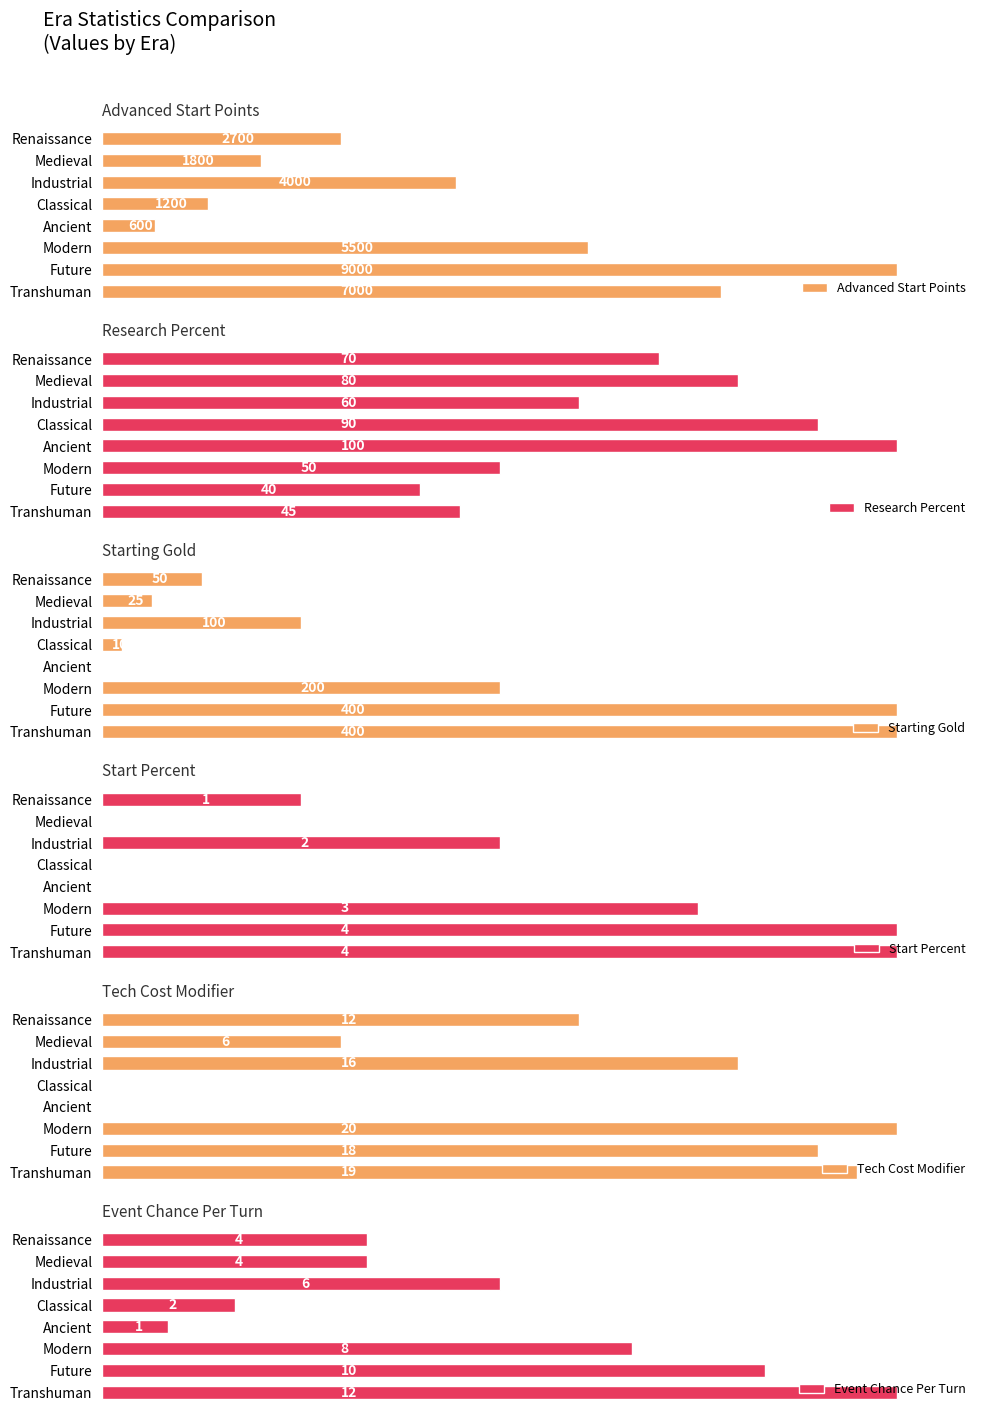

List the labels in order of Research Percent value, largest first.

Ancient, Classical, Medieval, Renaissance, Industrial, Modern, Transhuman, Future